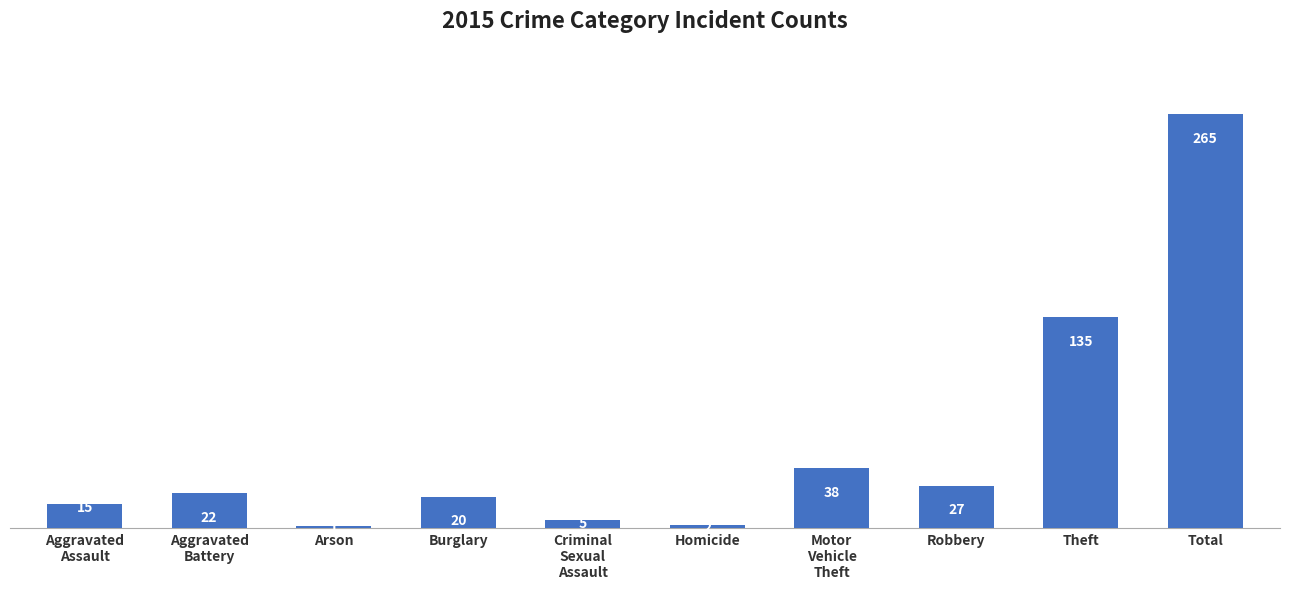

At which label is the value closest to 133?

Theft